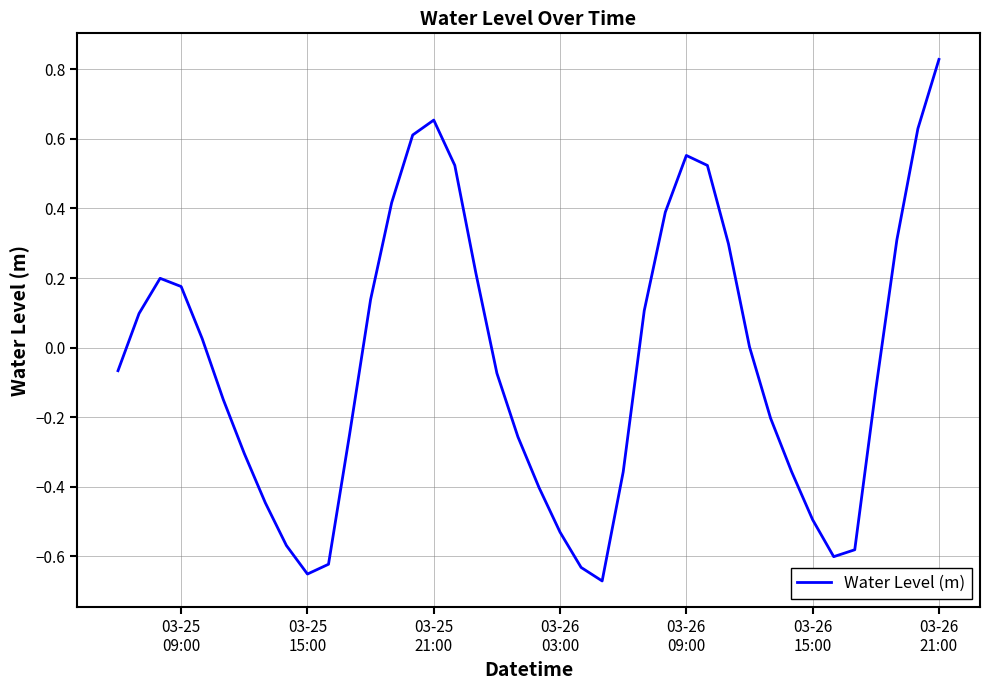

What is the difference between the maximum and minimum values?

1.5